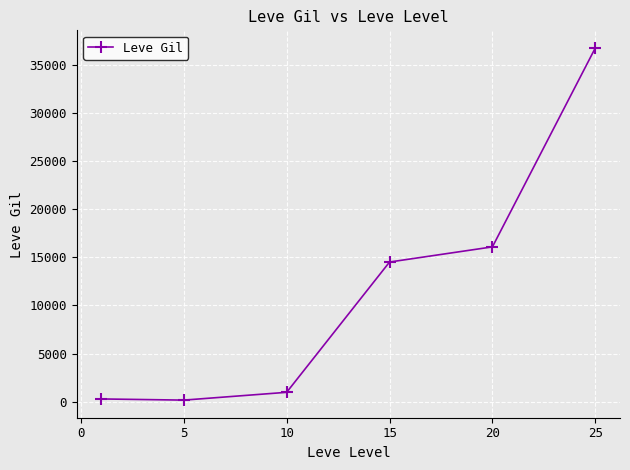

What is the greatest value displayed?

36720